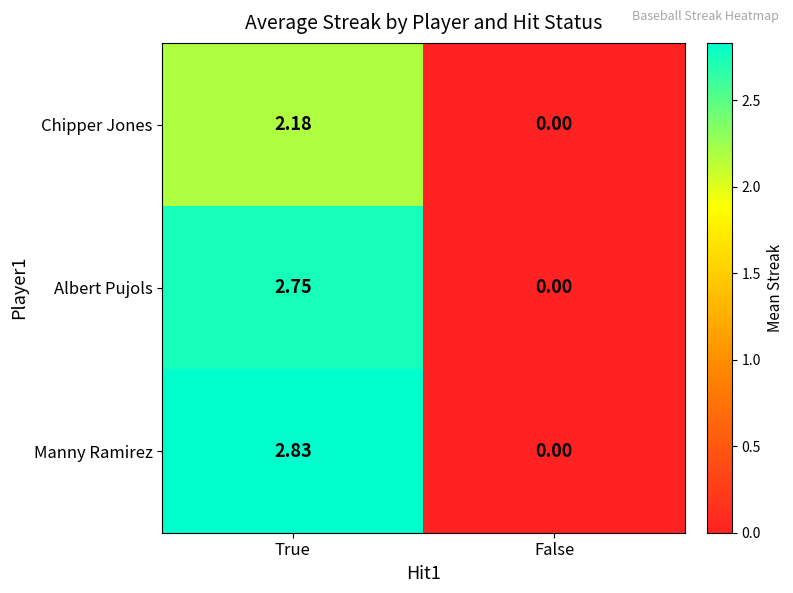

Rank the series at True from lowest to highest value.

Chipper Jones, Albert Pujols, Manny Ramirez